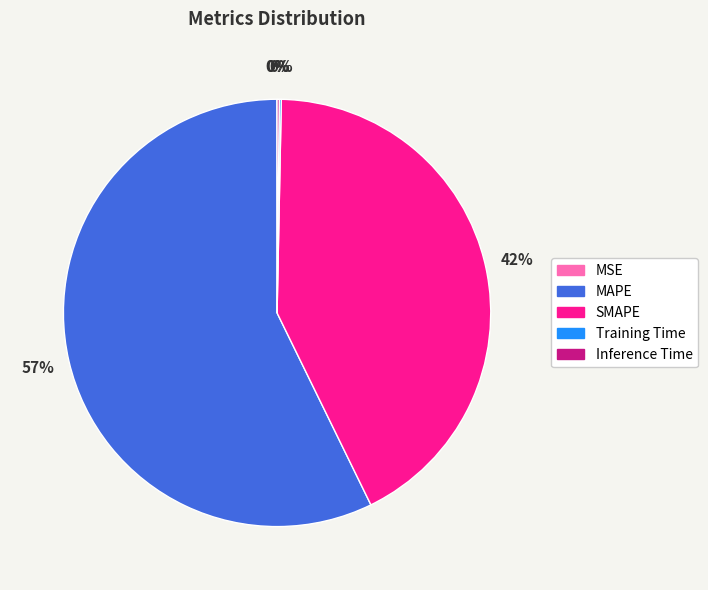

Between SMAPE and MAPE, which is larger?

MAPE